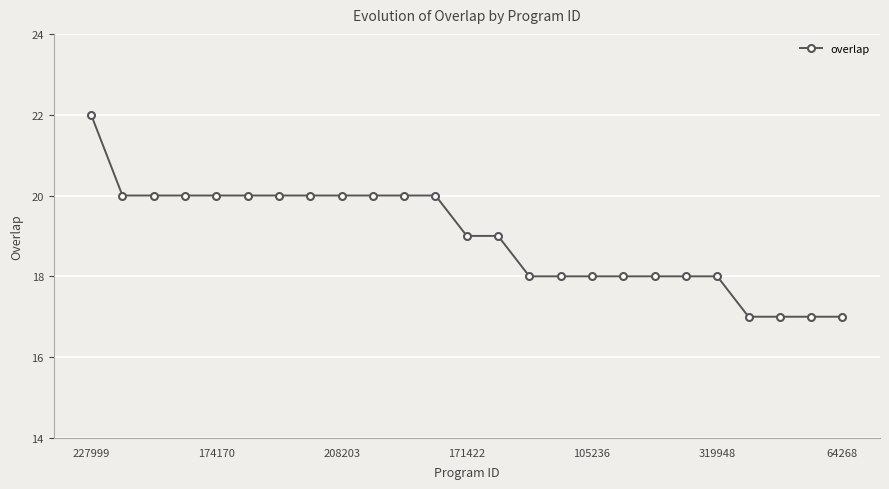

What is the value of the 5th point from the left?

20